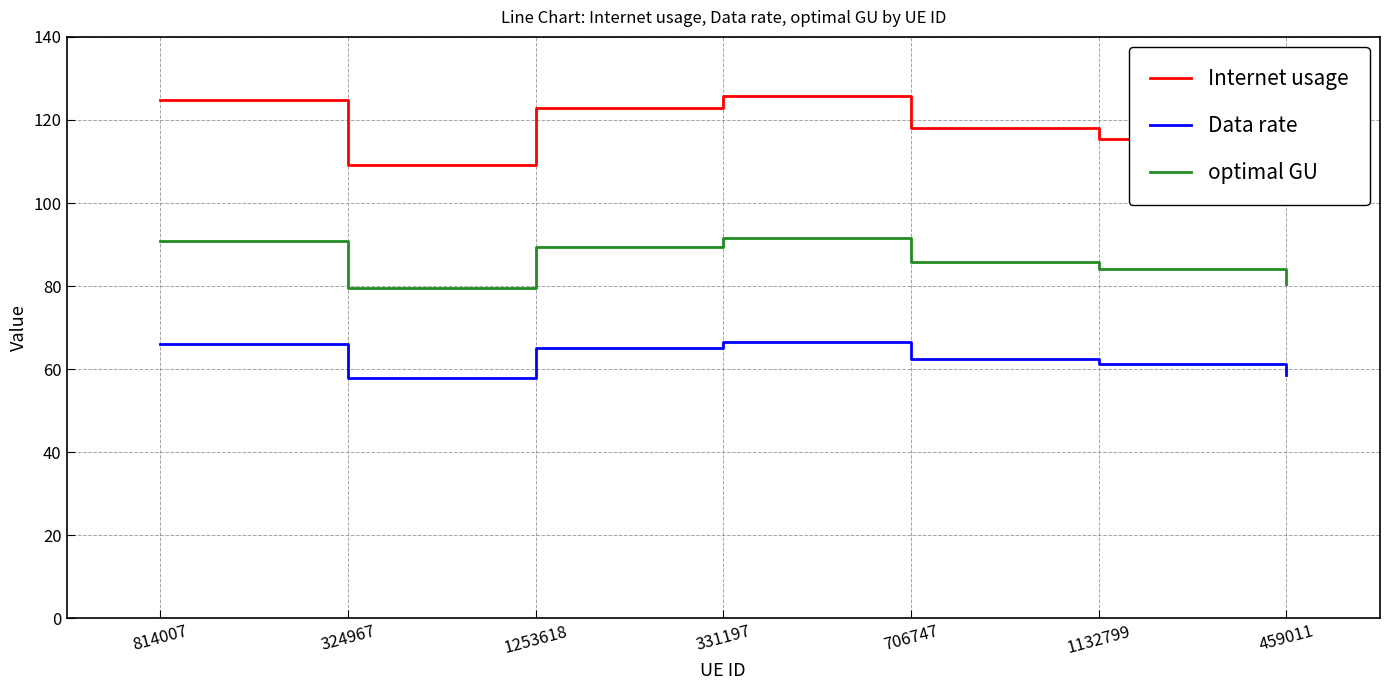

Is the value of Data rate at 706747 greater than the value of Internet usage at 1132799?

No